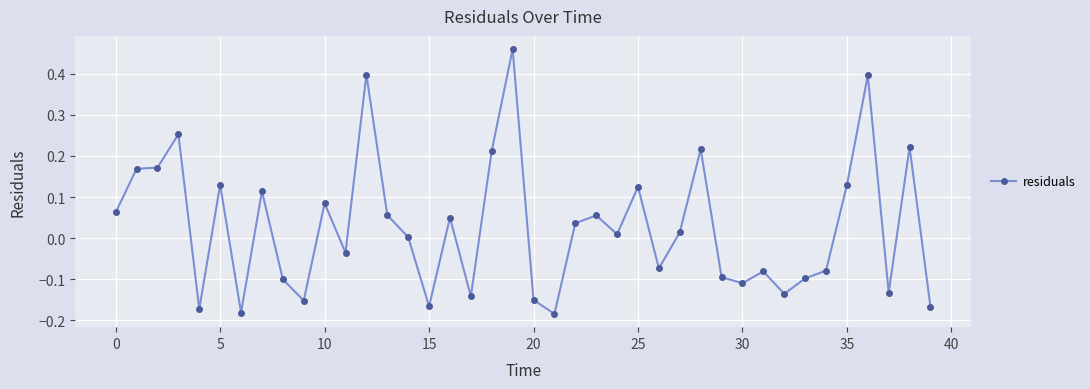

True or false: the data has more than 0 interior local peaks.

True